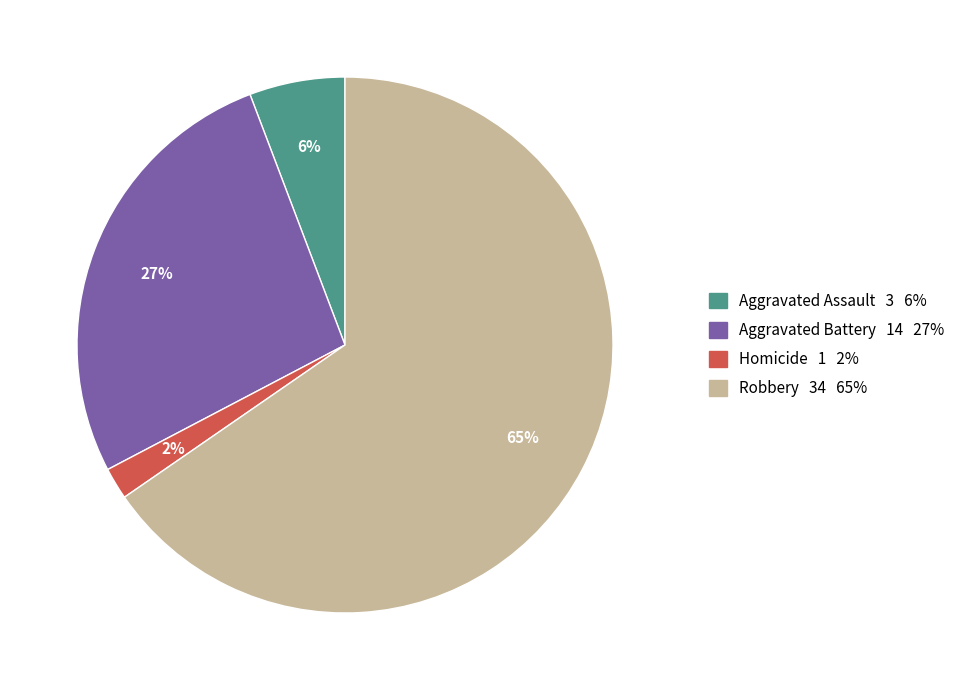

Is there a majority slice in this chart?

Yes